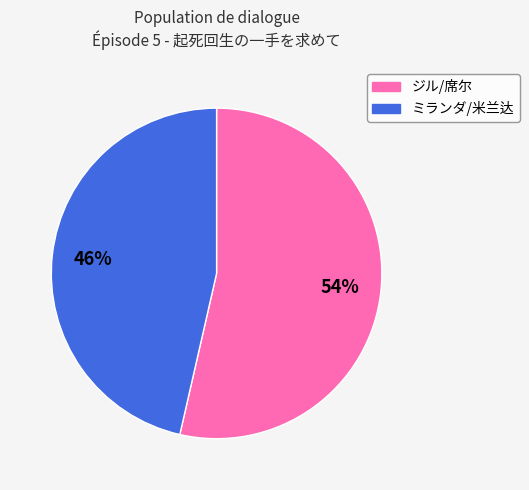

True or false: ジル/席尔 accounts for 54% of the total.

True